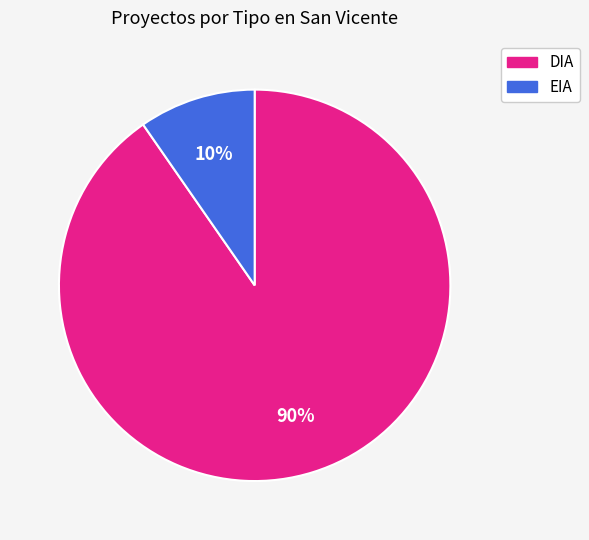

To the nearest percent, what is the average slice percentage?

50%